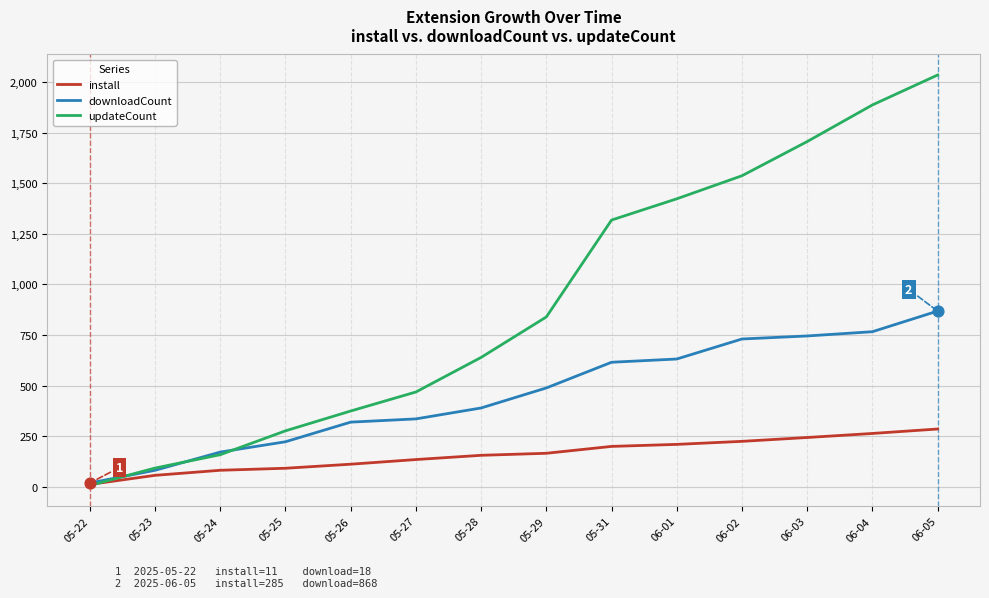

Is the value of updateCount at 06-01 greater than the value of install at 05-26?

Yes